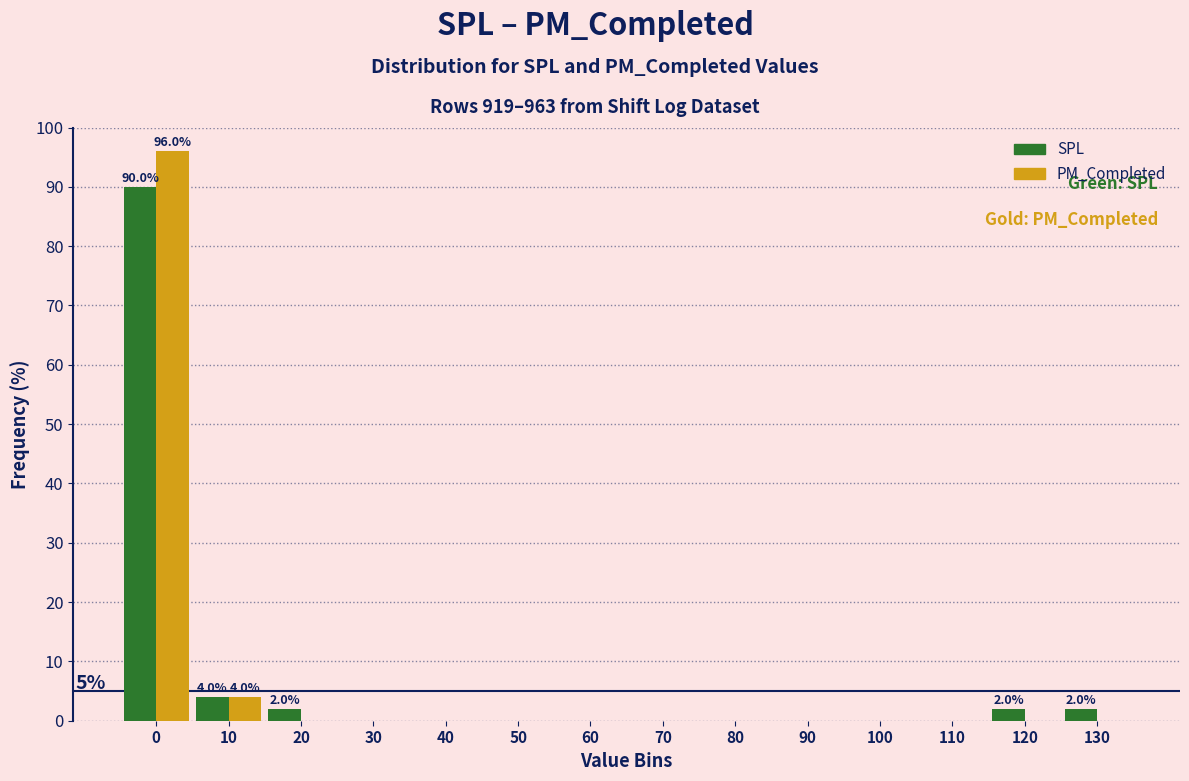

Reading left to right, extract all data points from this chart.

SPL: 0=90	10=4	20=2	30=0	40=0	50=0	60=0	70=0	80=0	90=0	100=0	110=0	120=2	130=2
PM_Completed: 0=96	10=4	20=0	30=0	40=0	50=0	60=0	70=0	80=0	90=0	100=0	110=0	120=0	130=0